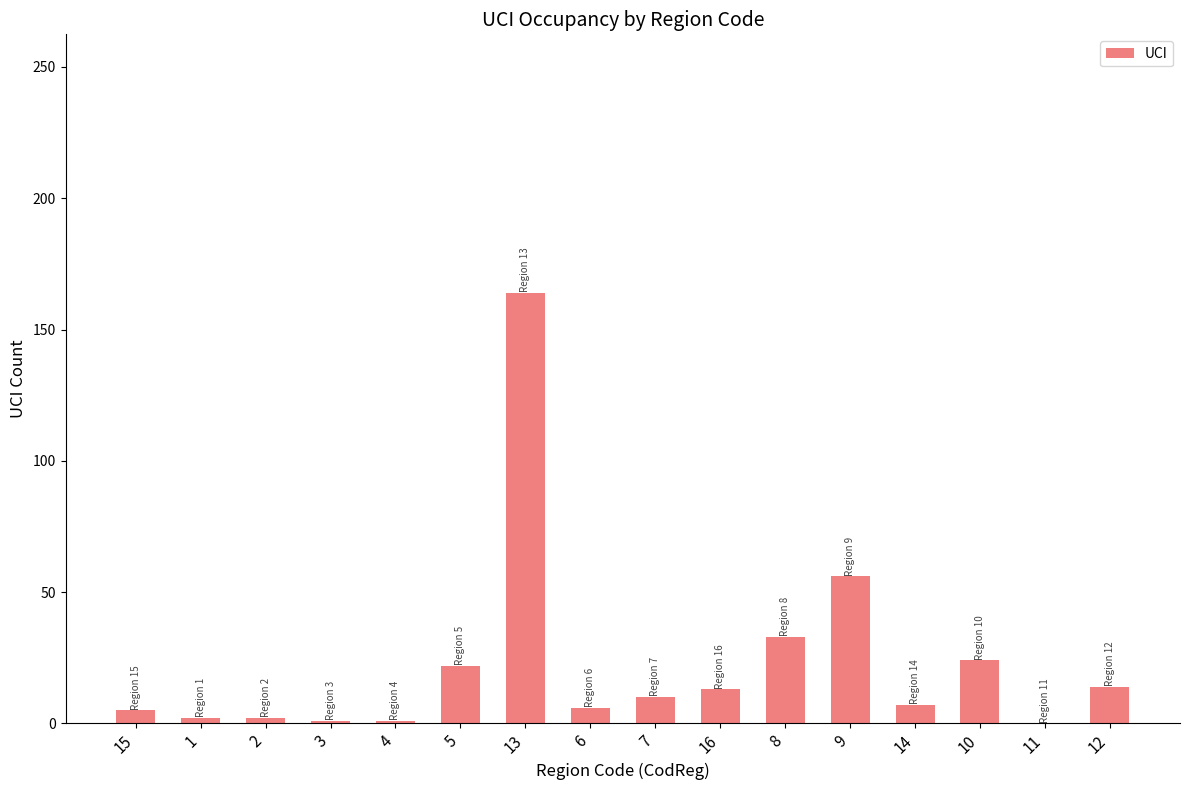

Which category has the highest value across all series?

13